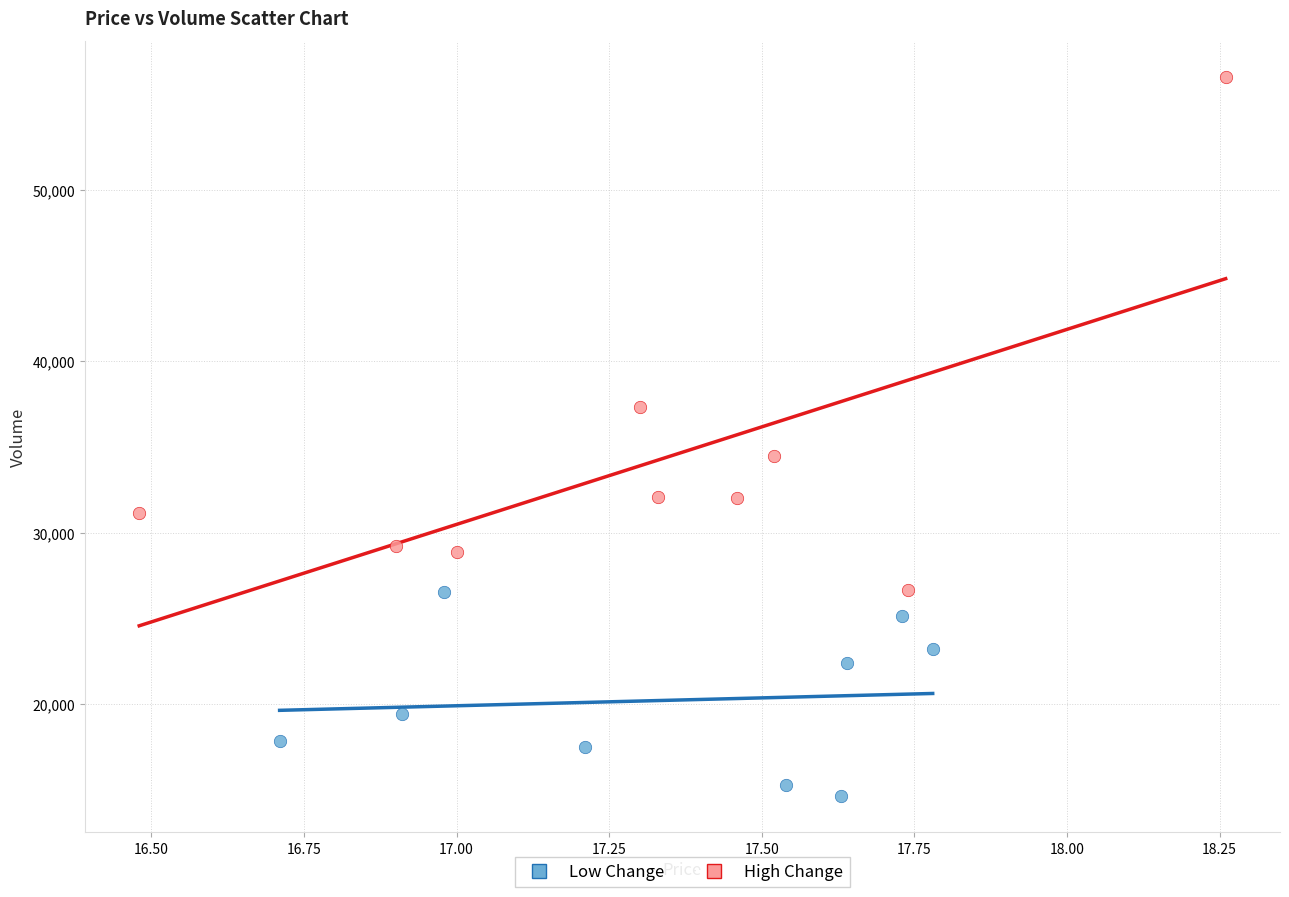

Which series has the largest Y range (max minus min)?

High Change